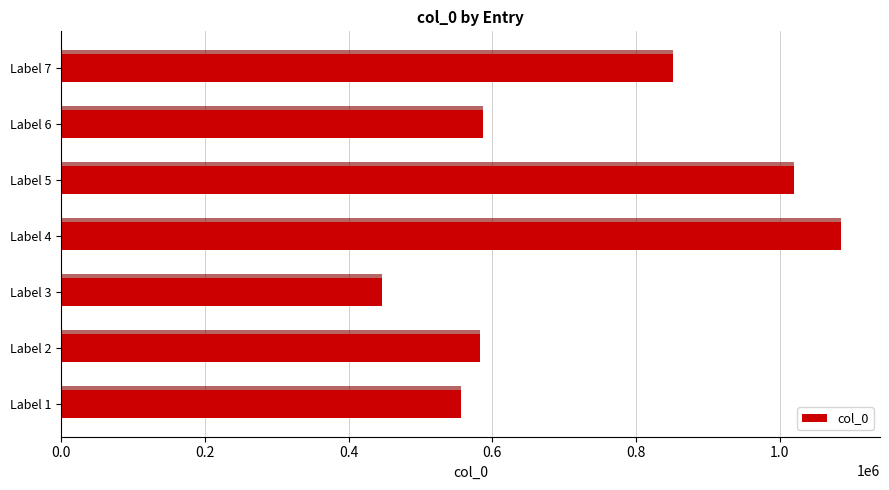

Is it true that the value at Label 7 is 1328377?

False